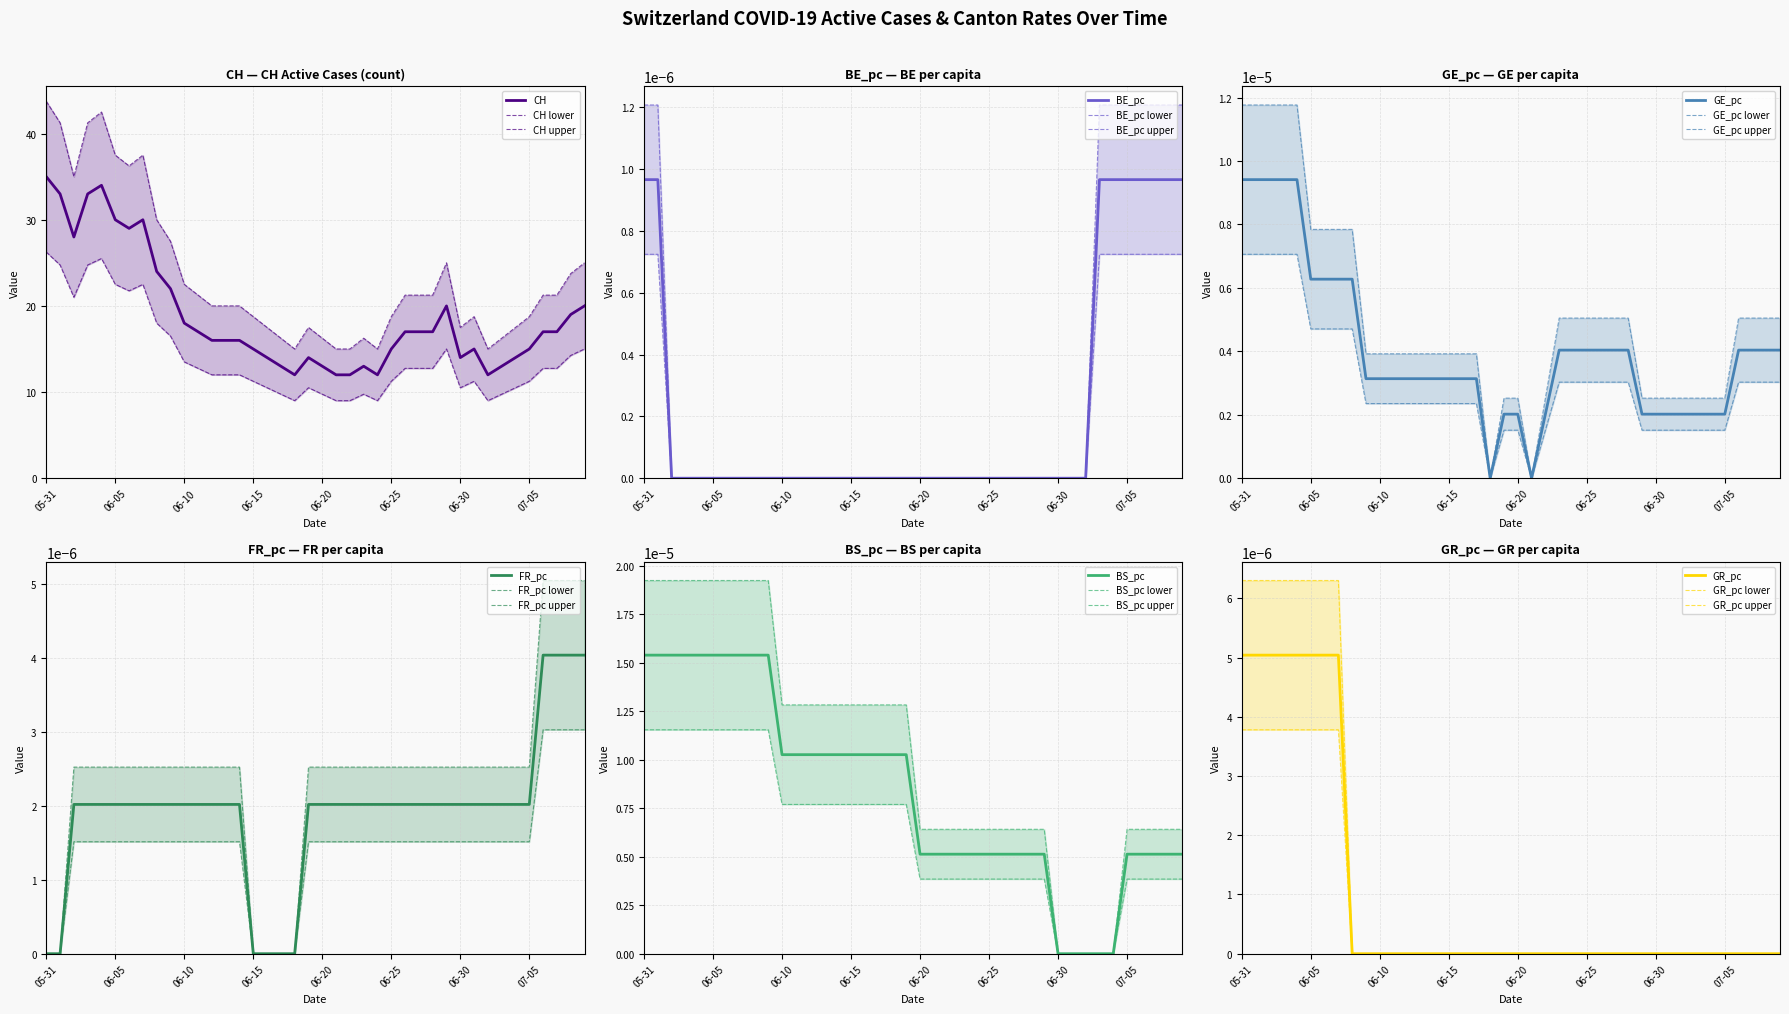

What is the highest value of the CH series?

35